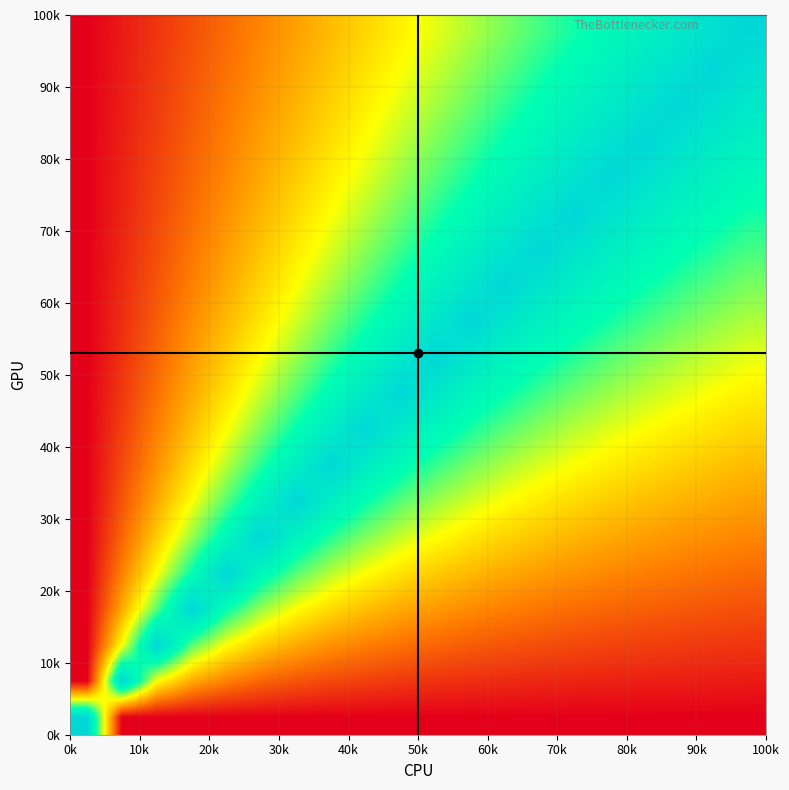

What is the maximum value shown in the chart?

0.5